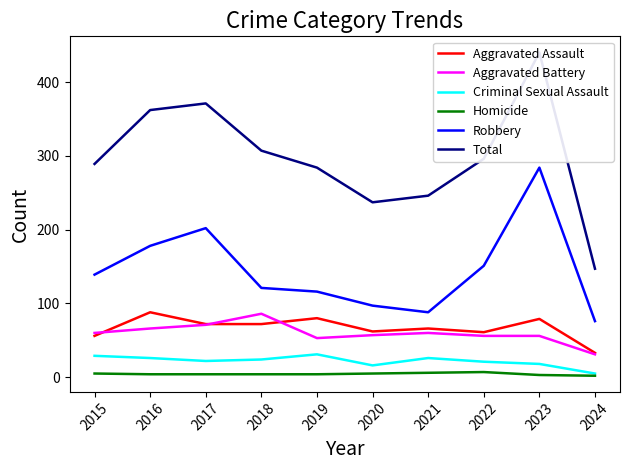

What is the difference between the maximum and minimum values in the Criminal Sexual Assault series?

26